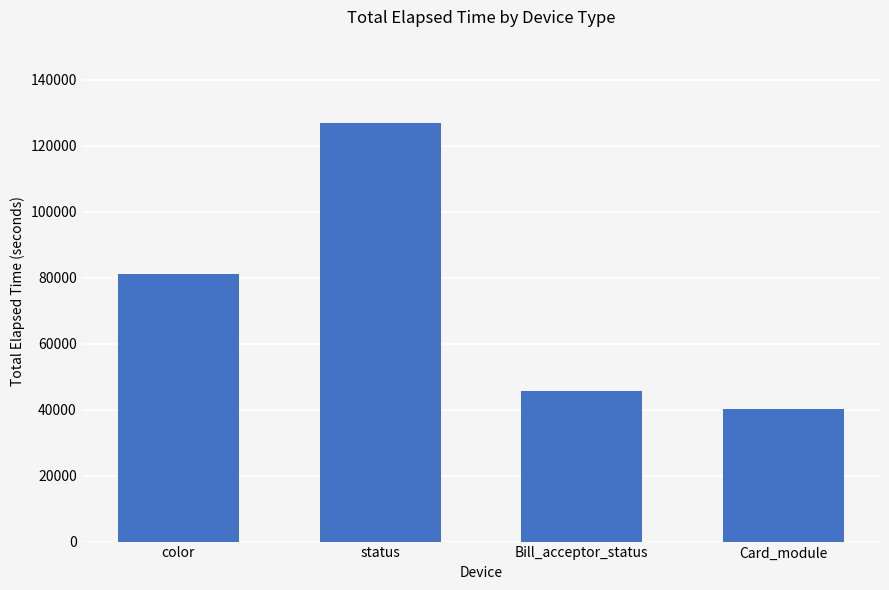

Reading left to right, list all the values displayed in this chart.

color=80983	status=126758	Bill_acceptor_status=45775	Card_module=40167